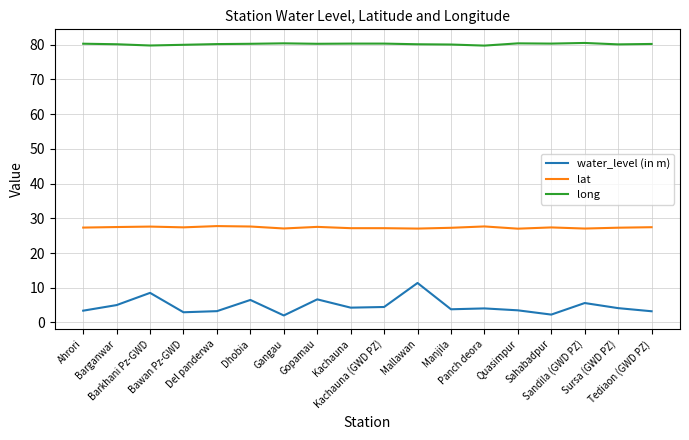

Which series has the largest total across all categories?

long